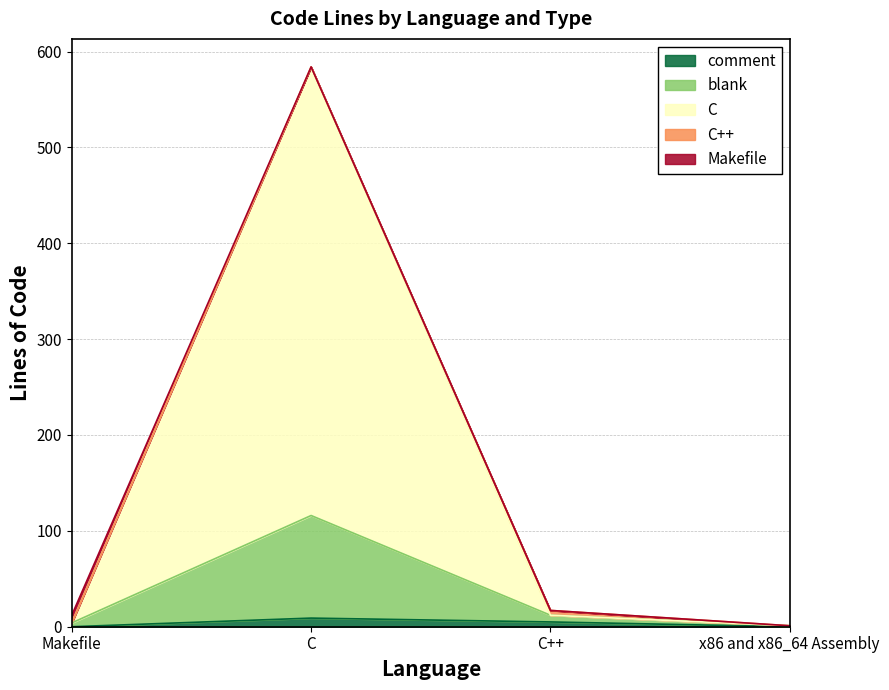

The value of comment at x86 and x86_64 Assembly is 0. True or false?

True